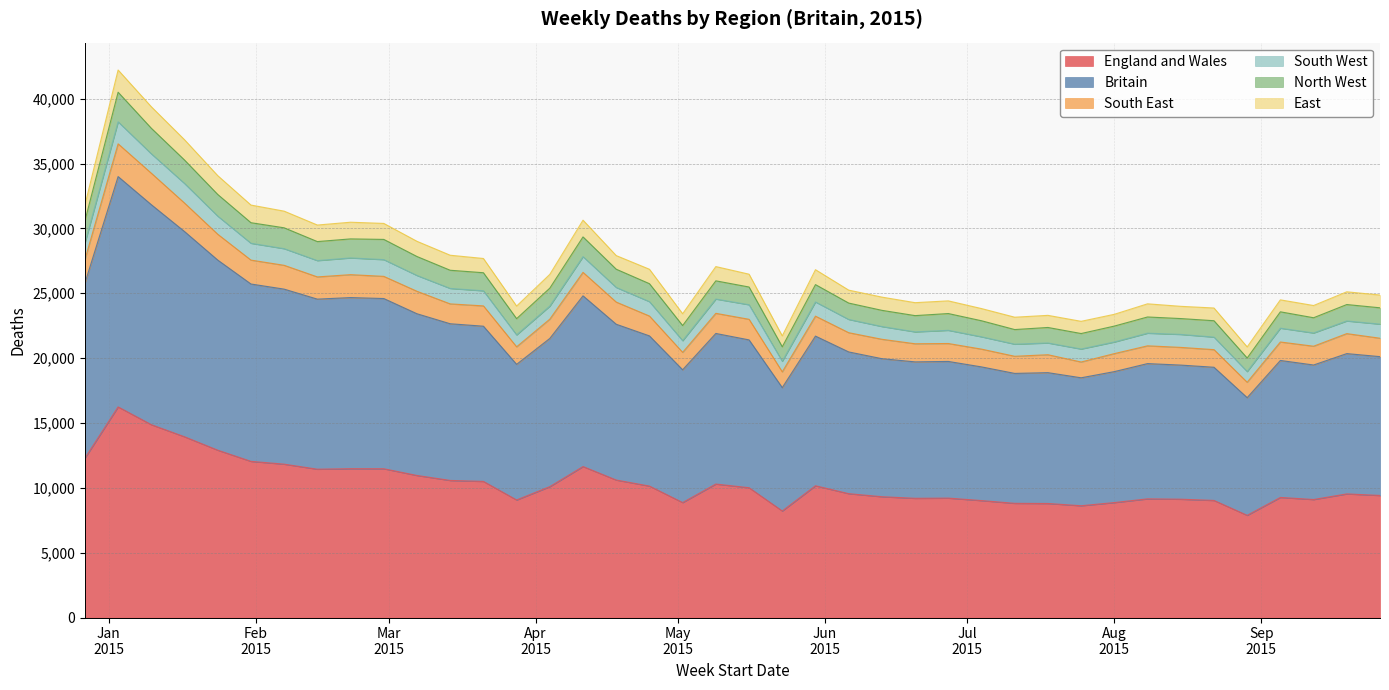

At which label is Britain closest to 25470?

2015-02-07